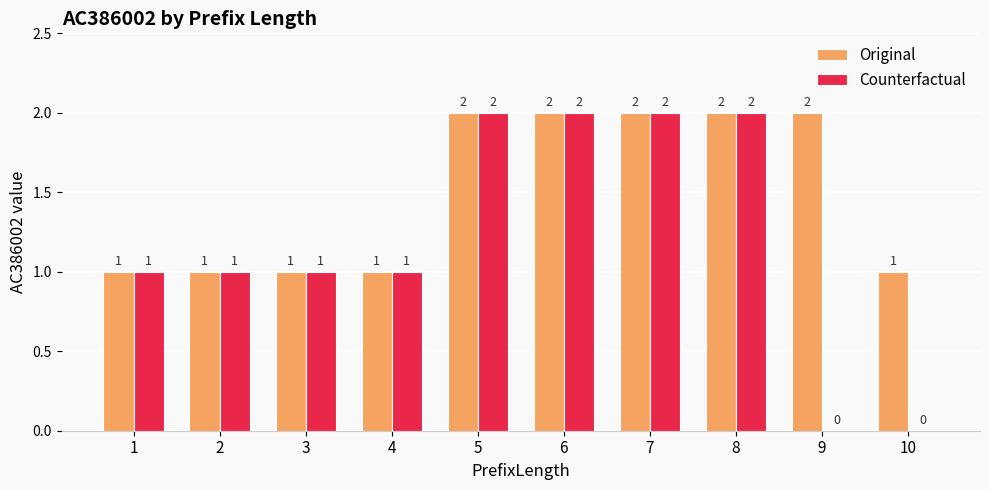

Which series changed the most between 1 and 10?

Counterfactual